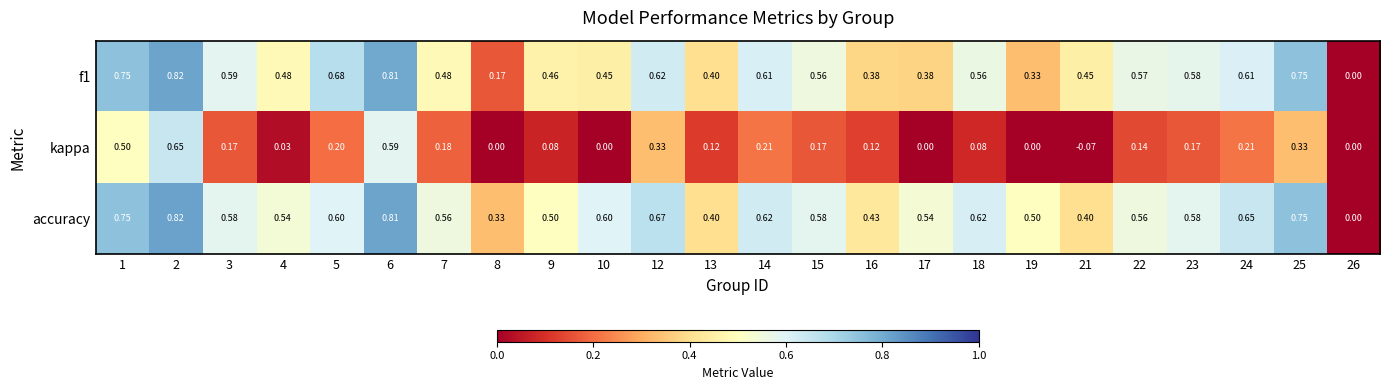

Between 17 and 25, which series saw the biggest shift?

f1